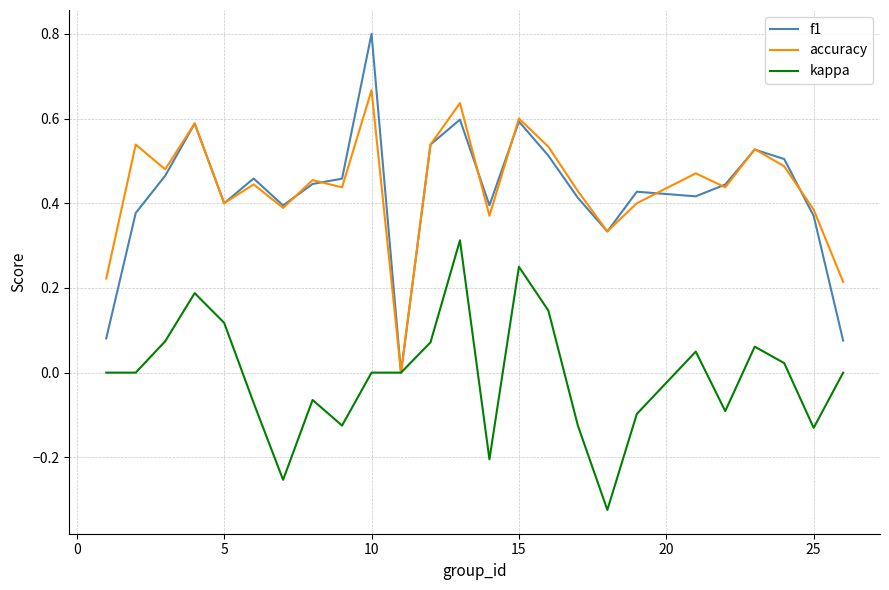

What is the greatest value displayed?

0.8